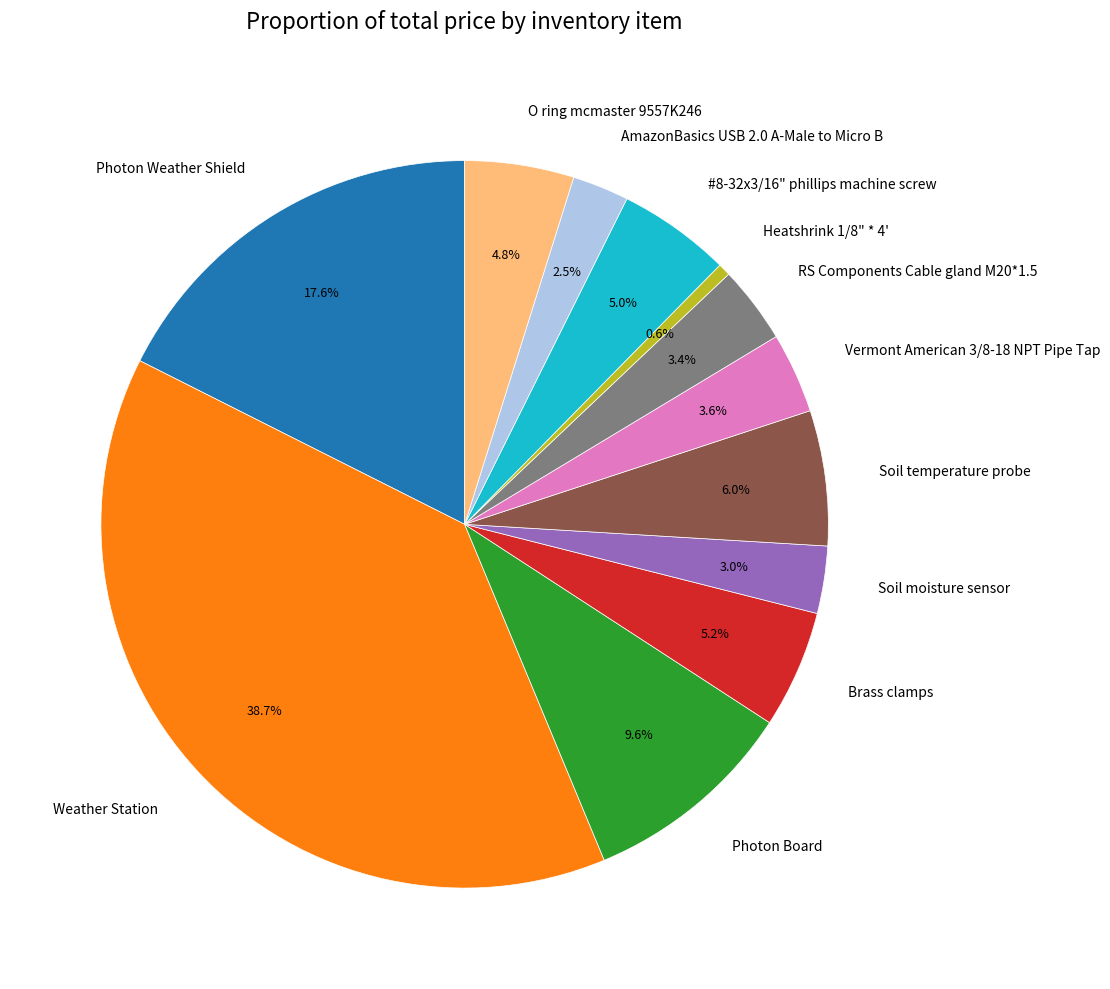

What percentage is NOT represented by Photon Board?

90.4%